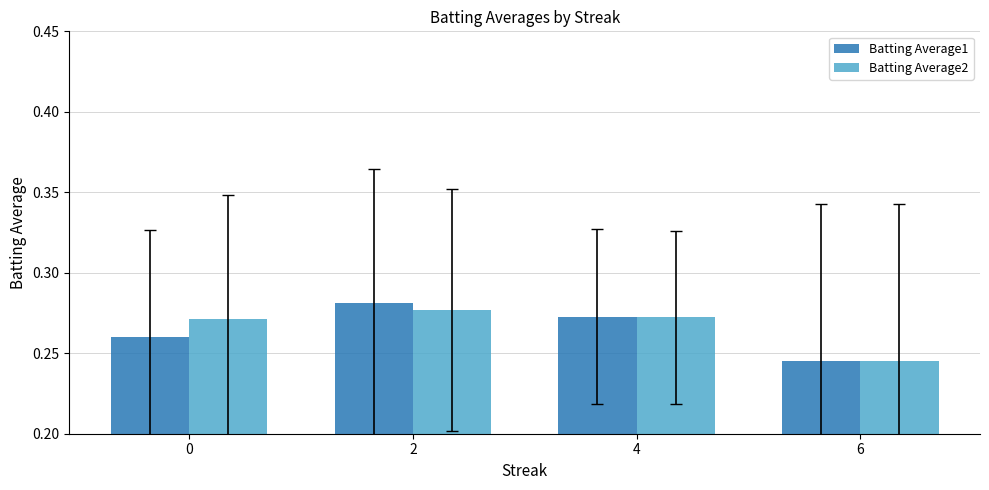

What is the sum of the Batting Average2 values at 4 and 2?

0.5